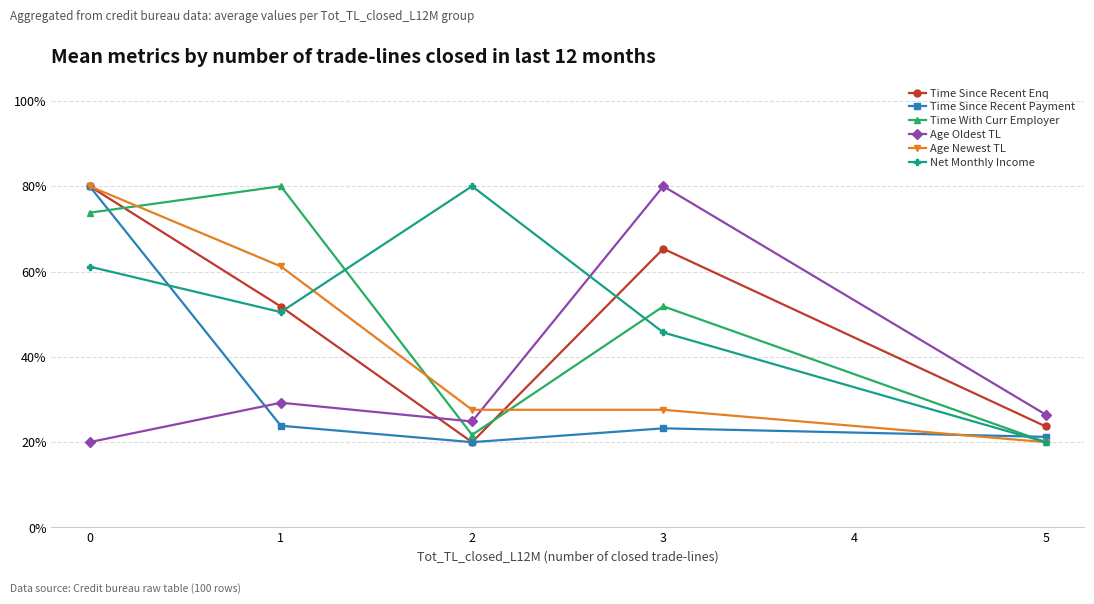

What is the minimum value for Age Newest TL?

20.0